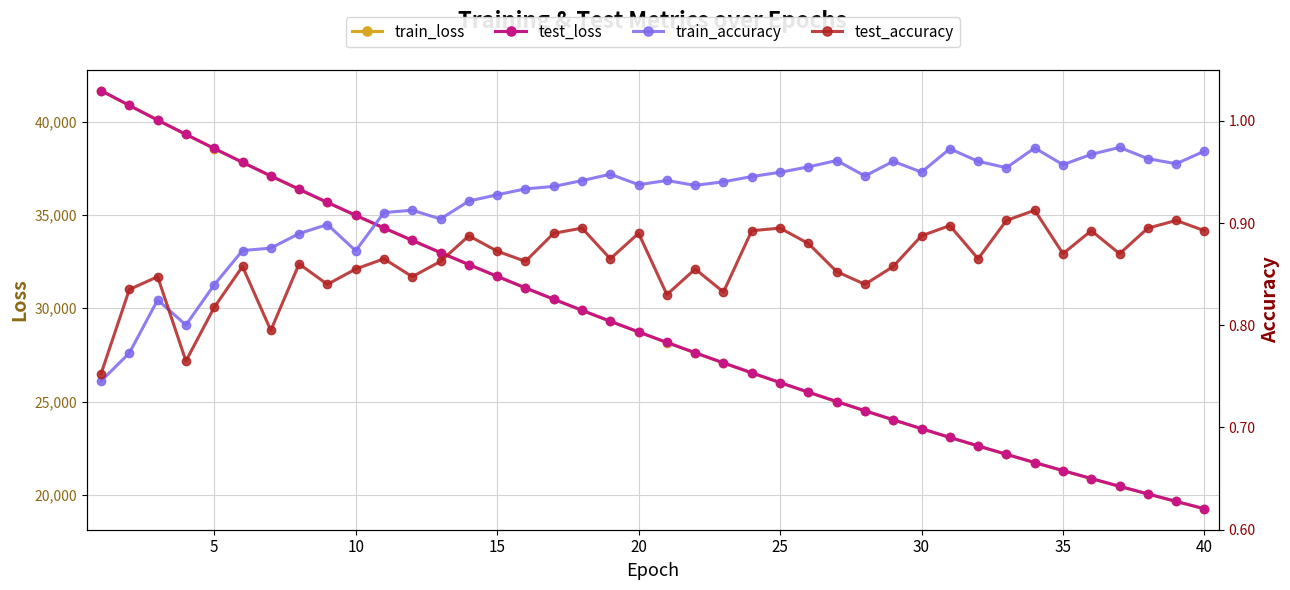

True or false: test_loss and train_accuracy cross at least once.

False